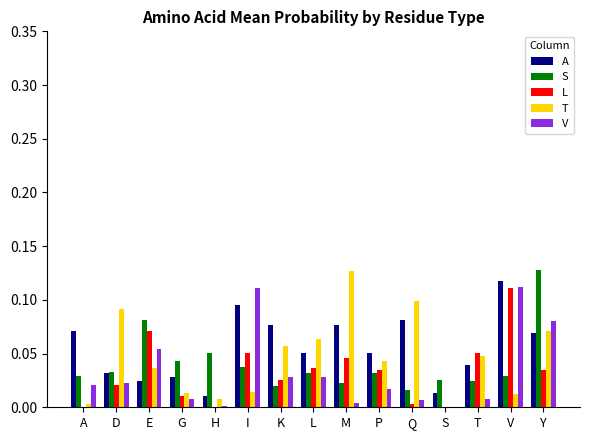

What is the total value across all series at E?

0.3